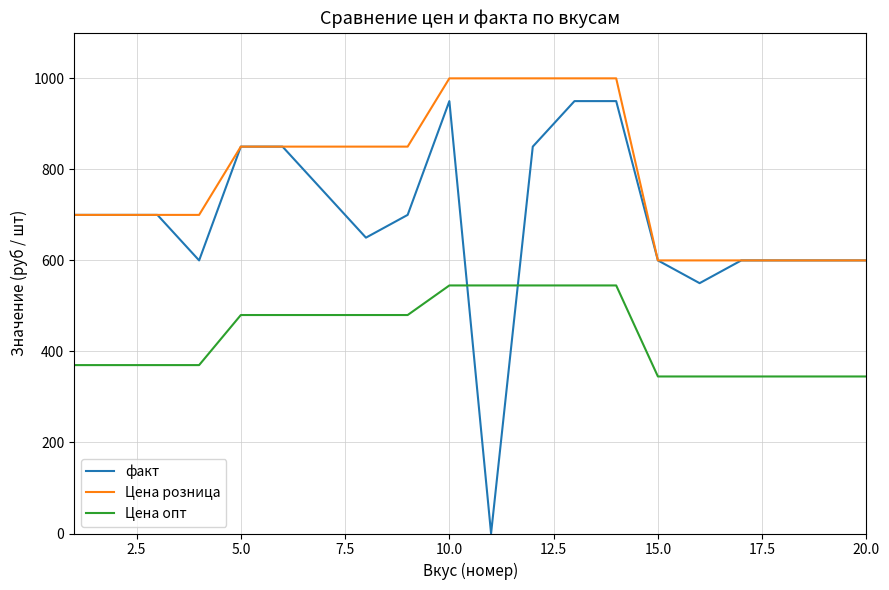

True or false: Цена опт and Цена розница cross at least once.

False